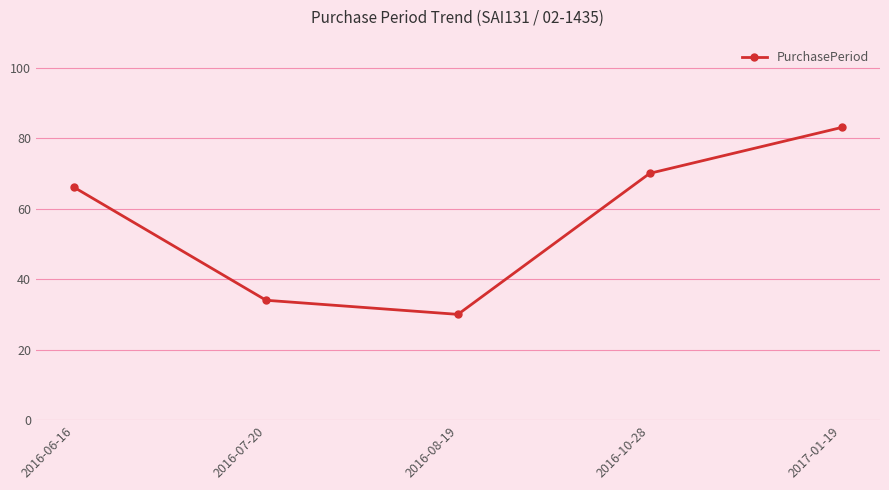

List the labels in order of value, smallest first.

2016-08-19, 2016-07-20, 2016-06-16, 2016-10-28, 2017-01-19